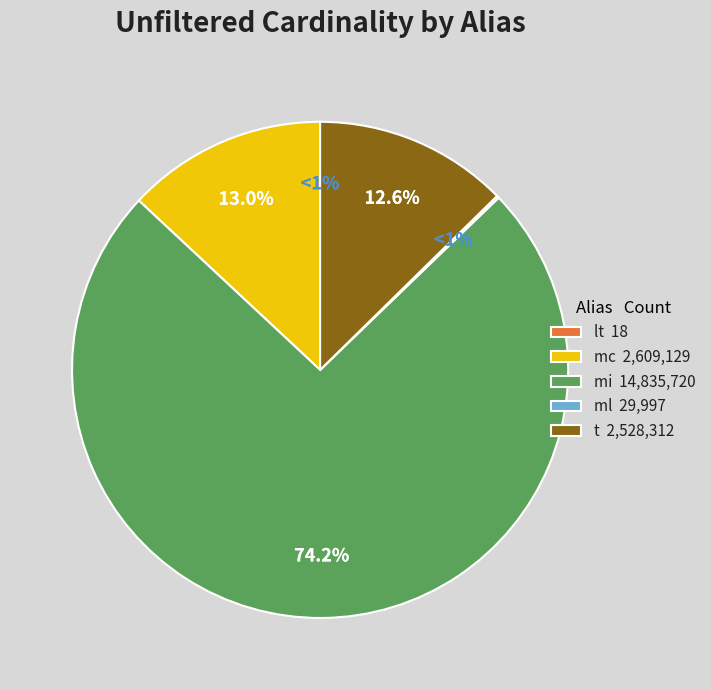

What percentage is the mi slice, to the nearest percent?

74%